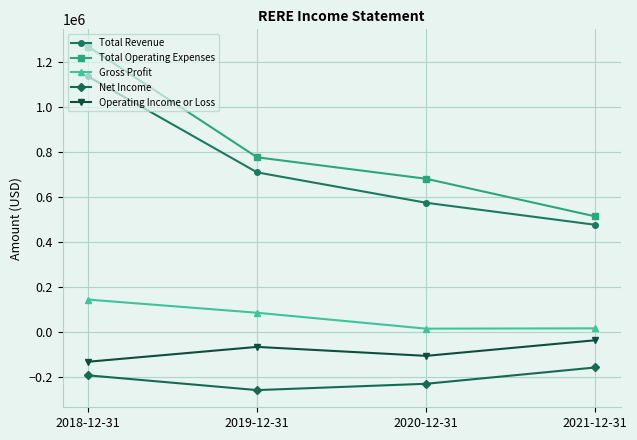

How many values in the Operating Income or Loss series exceed -67000?

1